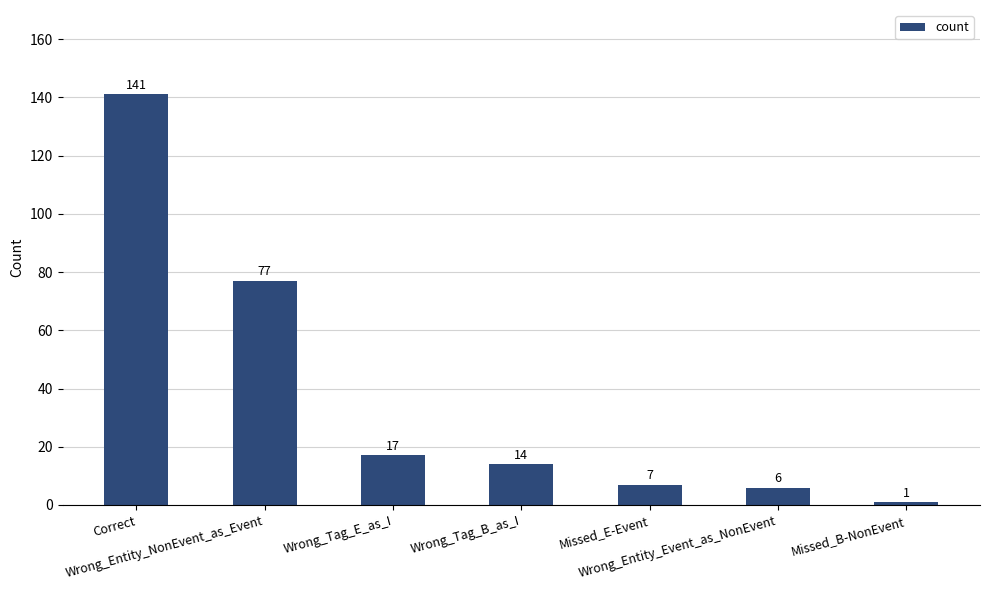

How many data points are less than 14?

3